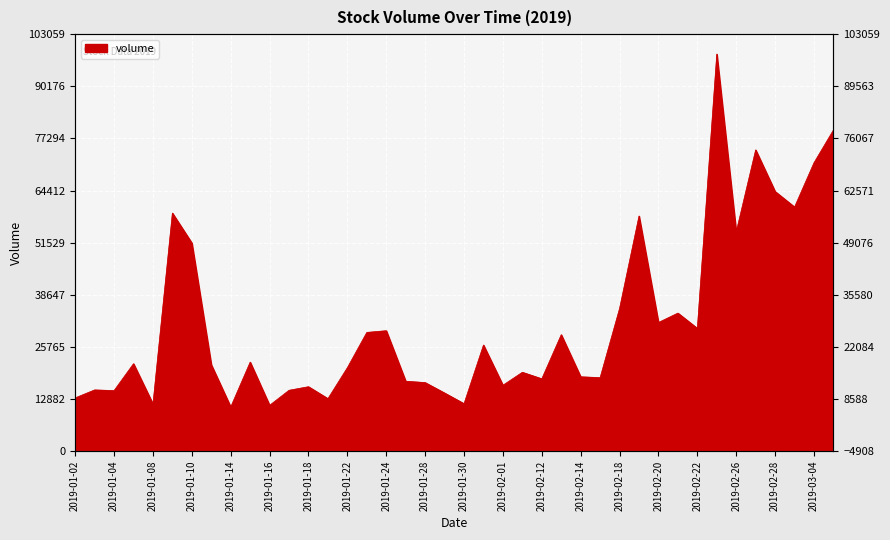

Does the chart display data point markers on the line(s)?

No